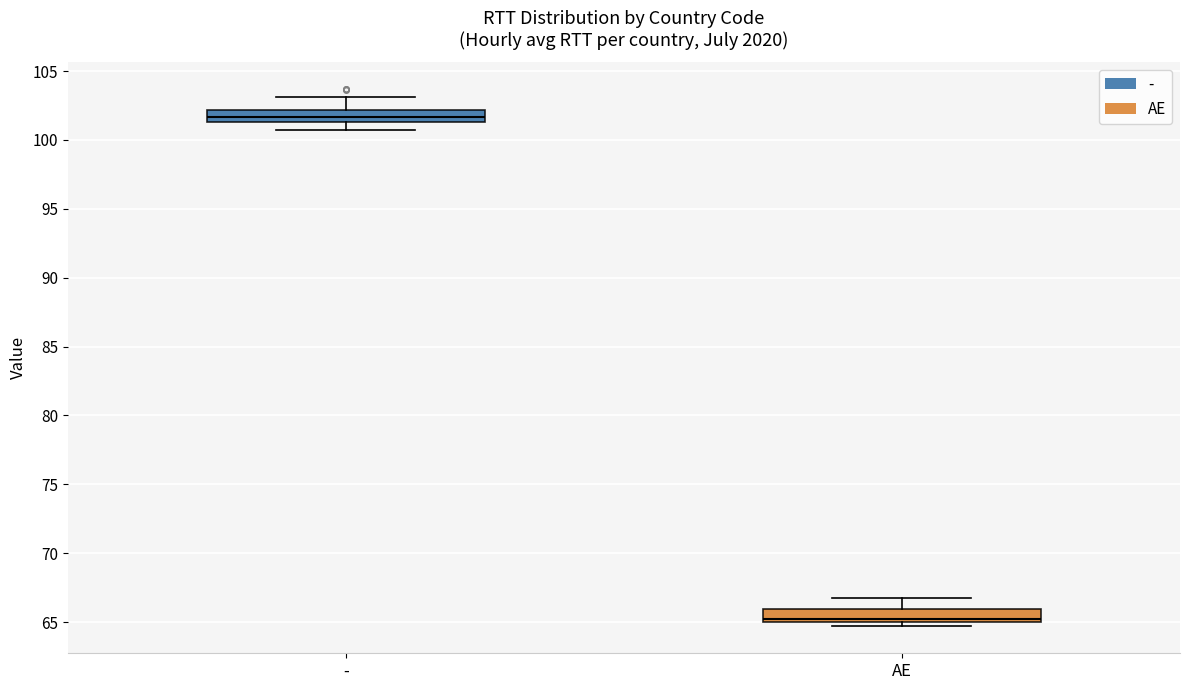

Where is the upper edge of the box for - on the y-axis? The values are not printed on the chart, so give them approximately, as read against the axis.

102.0